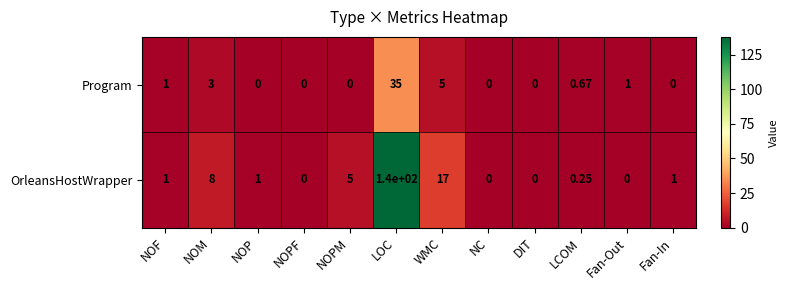

List the series in order of their overall mean, highest first.

OrleansHostWrapper, Program